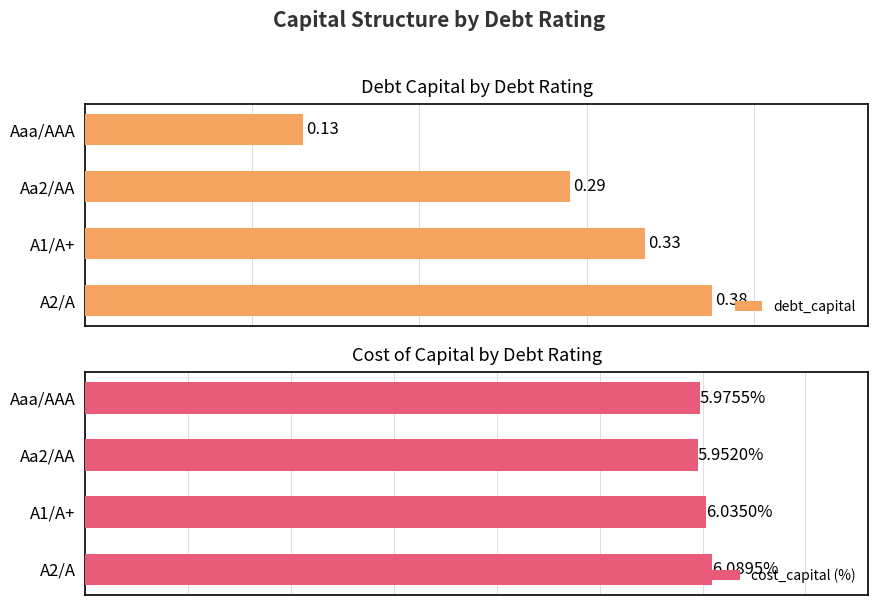

At which label is cost_capital (%) closest to 6?

Aaa/AAA